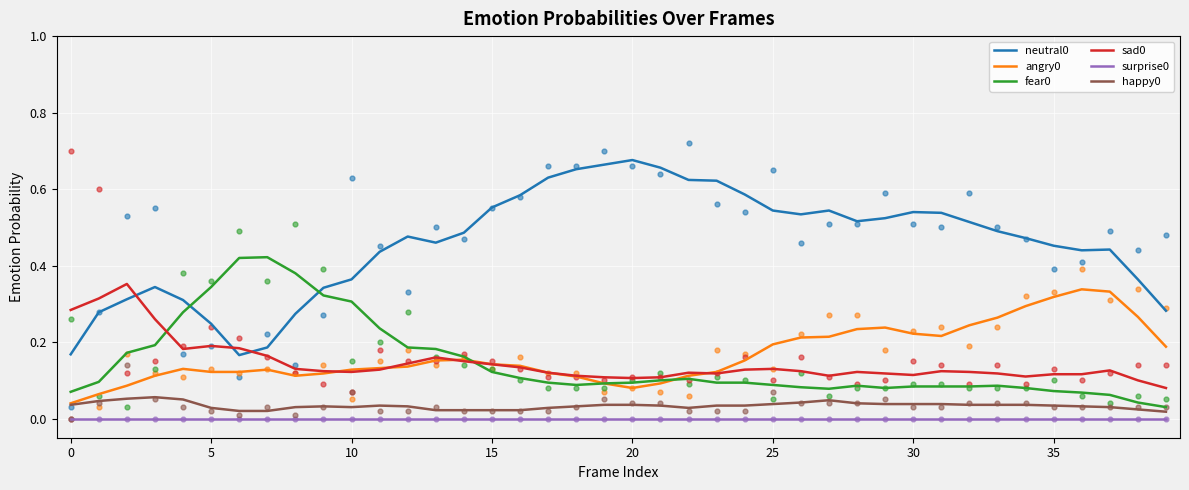

Which series has the largest total across all categories?

neutral0